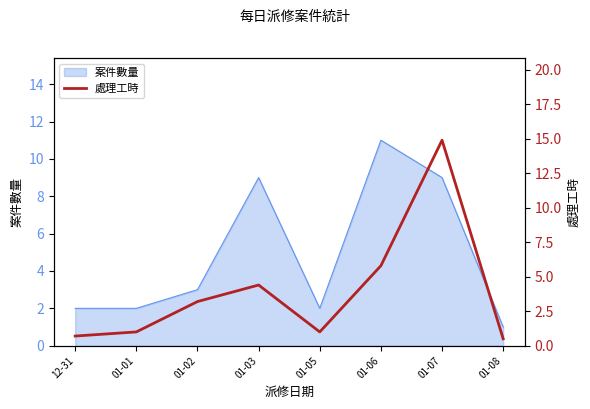

The value of 案件數量 at 01-08 is 1. True or false?

True